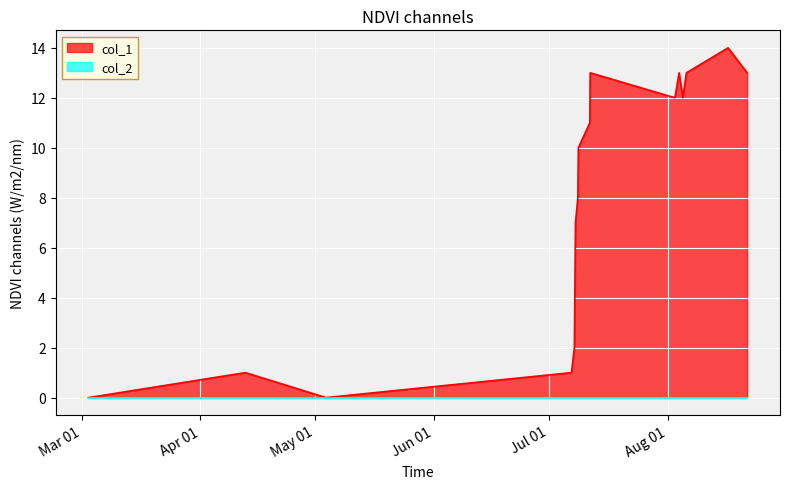

Is it true that the value at 16 is 22?

False